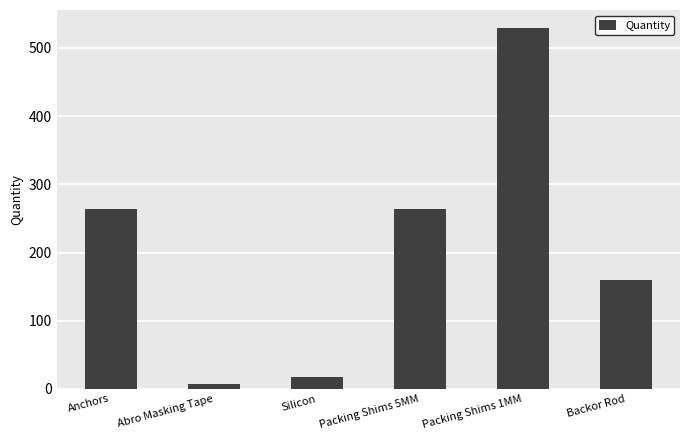

Reading left to right, transcribe all the data shown in this chart.

Anchors=264.0	Abro Masking Tape=7.9	Silicon=17.0	Packing Shims 5MM=264.0	Packing Shims 1MM=529.0	Backor Rod=159.0